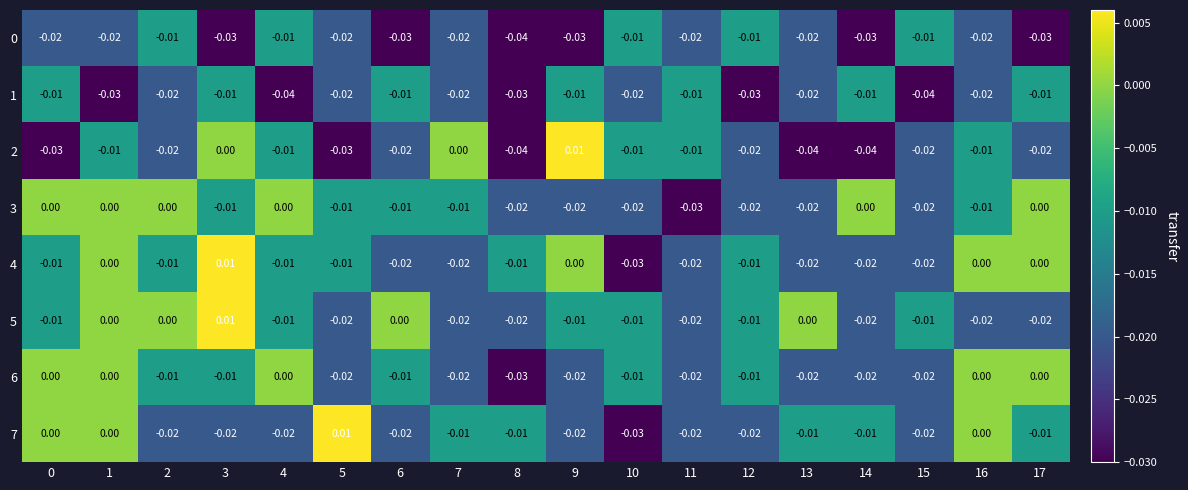

What is the total value across all series at 0?

-0.1